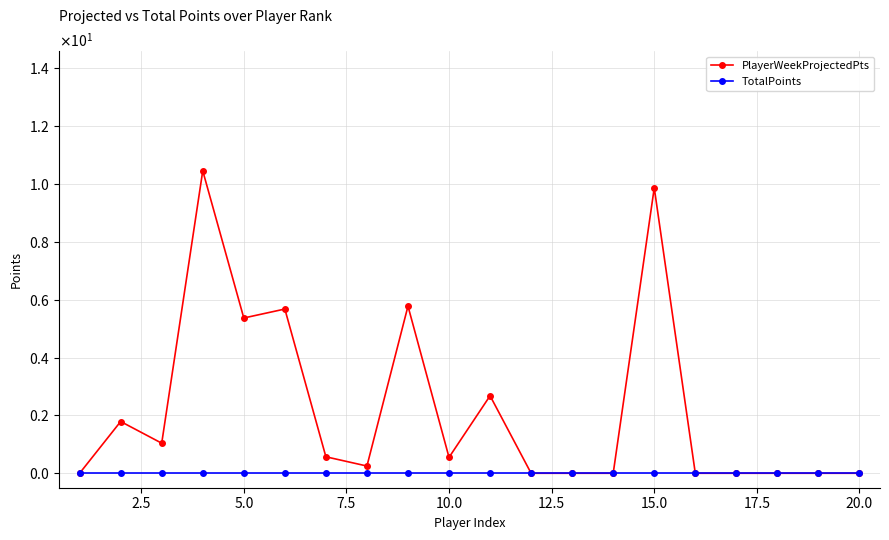

What is the difference between the maximum and second lowest values in the PlayerWeekProjectedPts series?

10.5